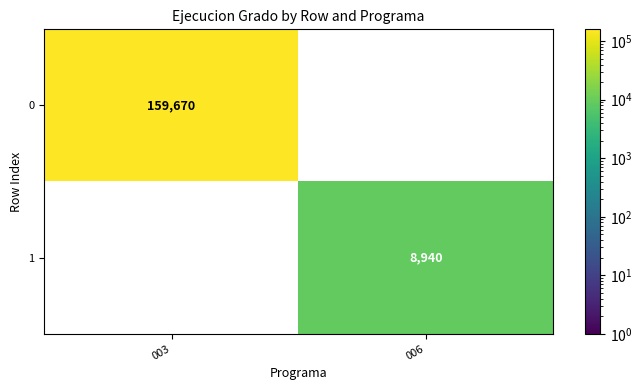

True or false: 1 has a value of -4512 at 003.

False